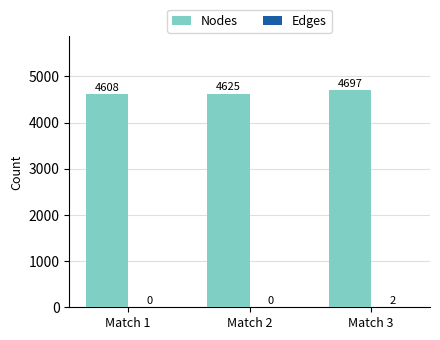

How many distinct data groups are displayed?

2